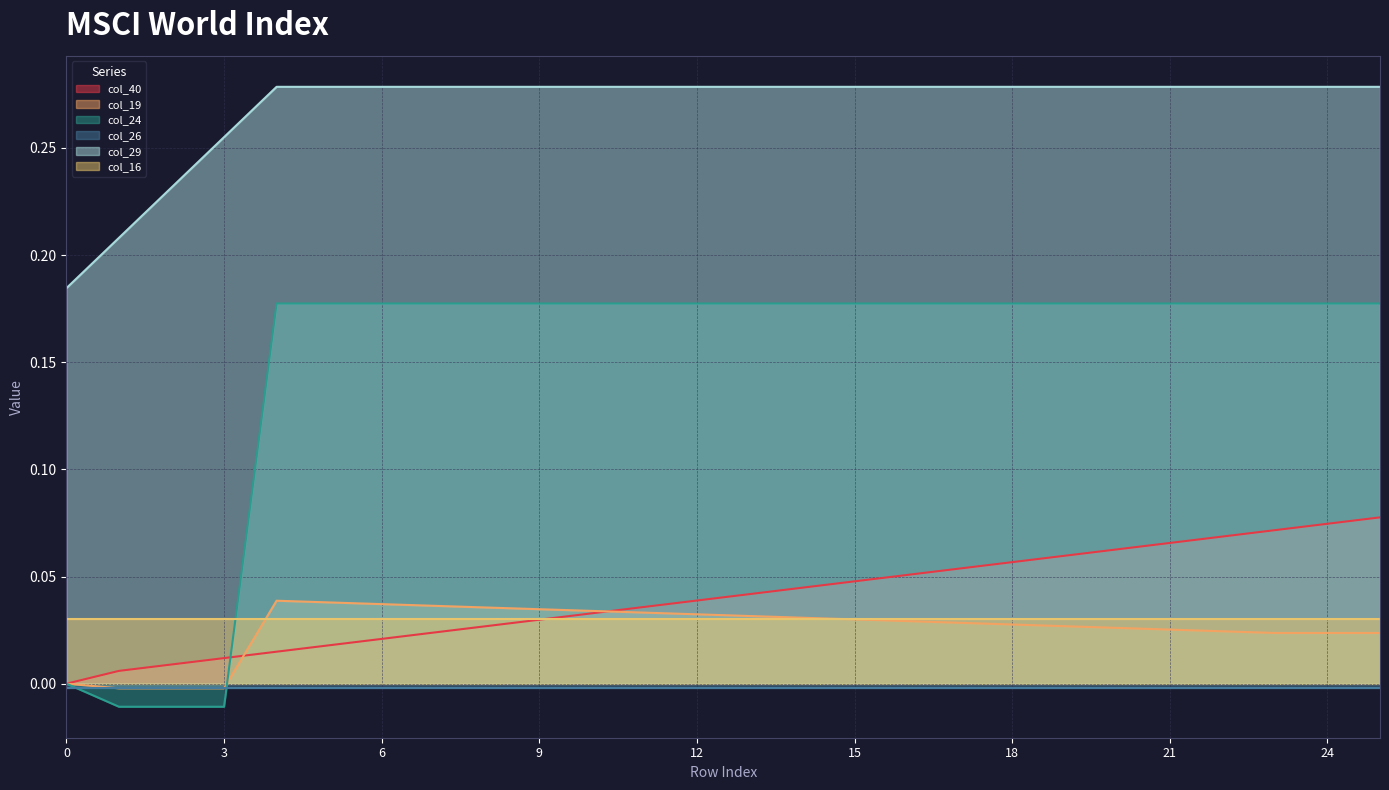

The value of col_19 at 7 is 0.0. True or false?

False